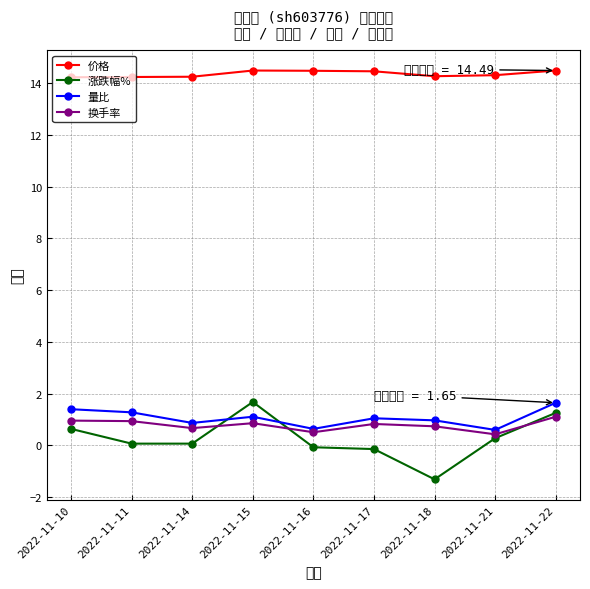

True or false: 价格 and 换手率 intersect in this chart.

False